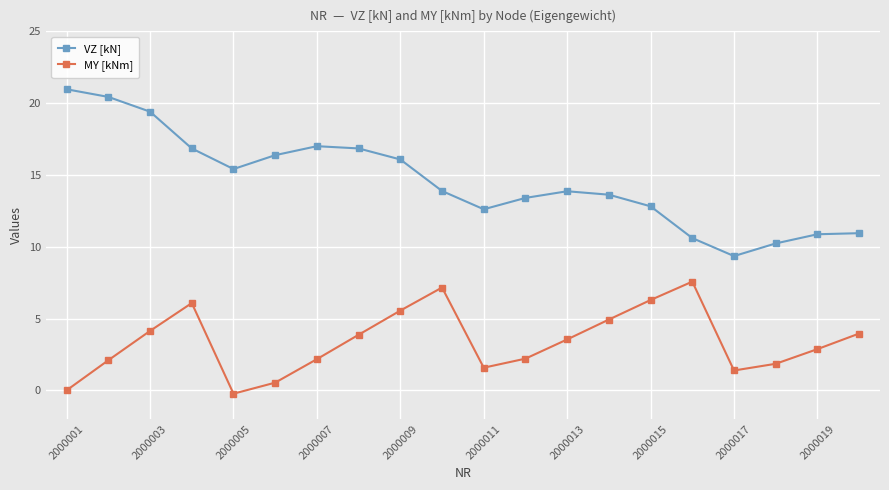

In VZ [kN], how many points are higher than both neighbors (excluding endpoints)?

2